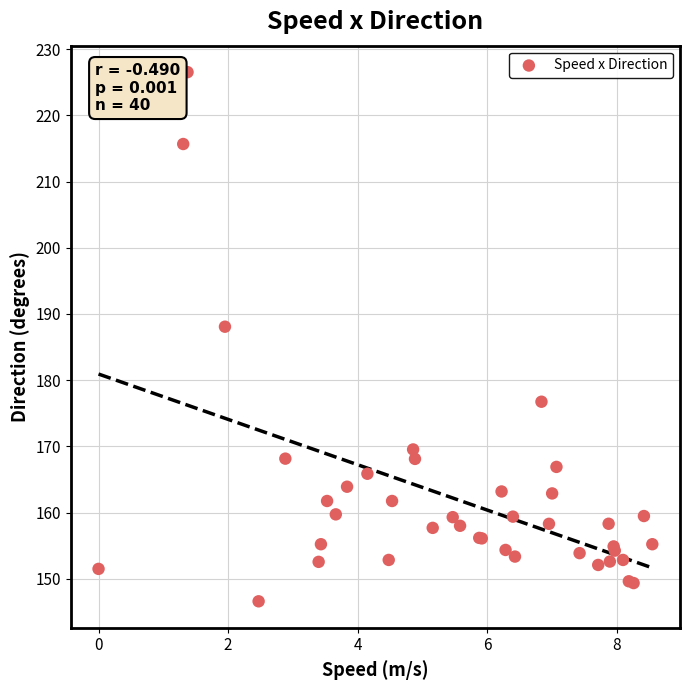

What Y value in the scatter plot is closest to 186?

188.1